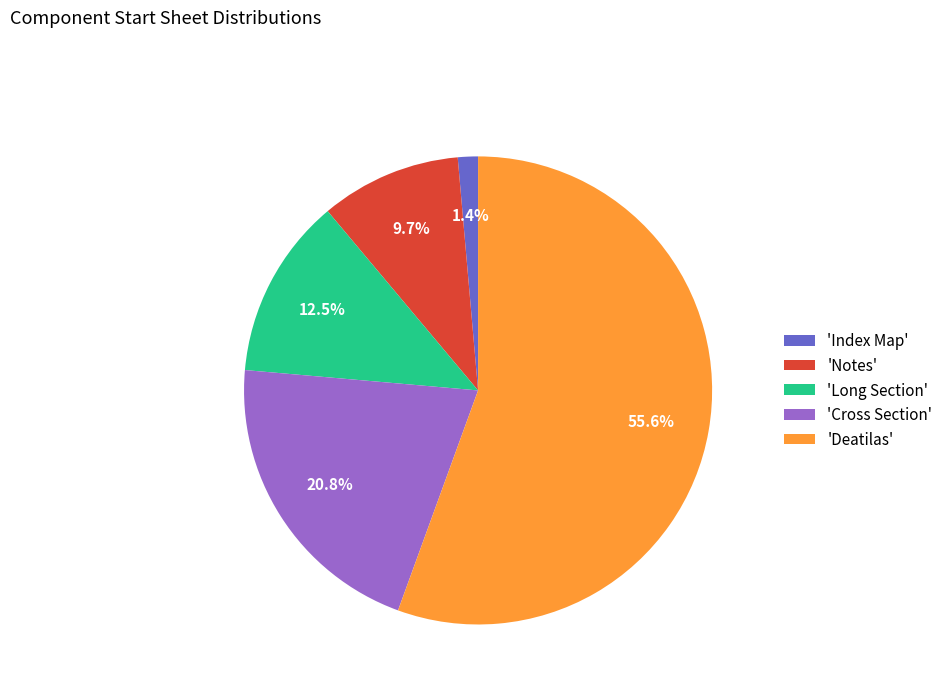

Rank the categories by value from lowest to highest.

'Index Map', 'Notes', 'Long Section', 'Cross Section', 'Deatilas'